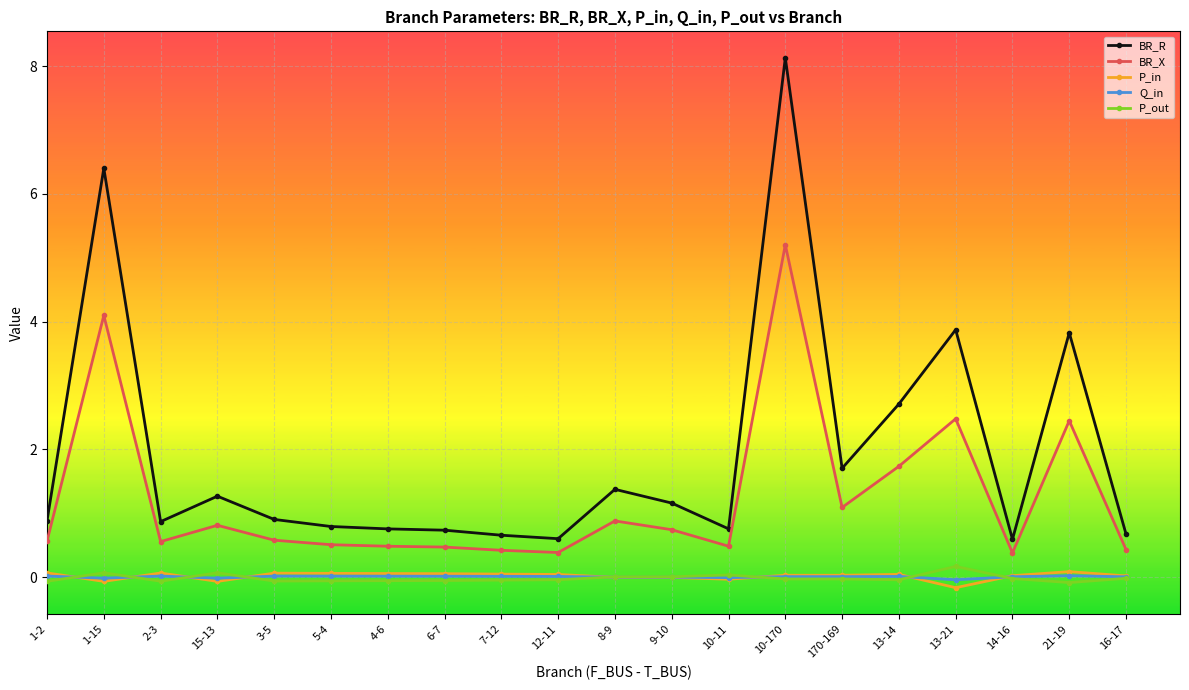

True or false: BR_R and Q_in intersect in this chart.

False